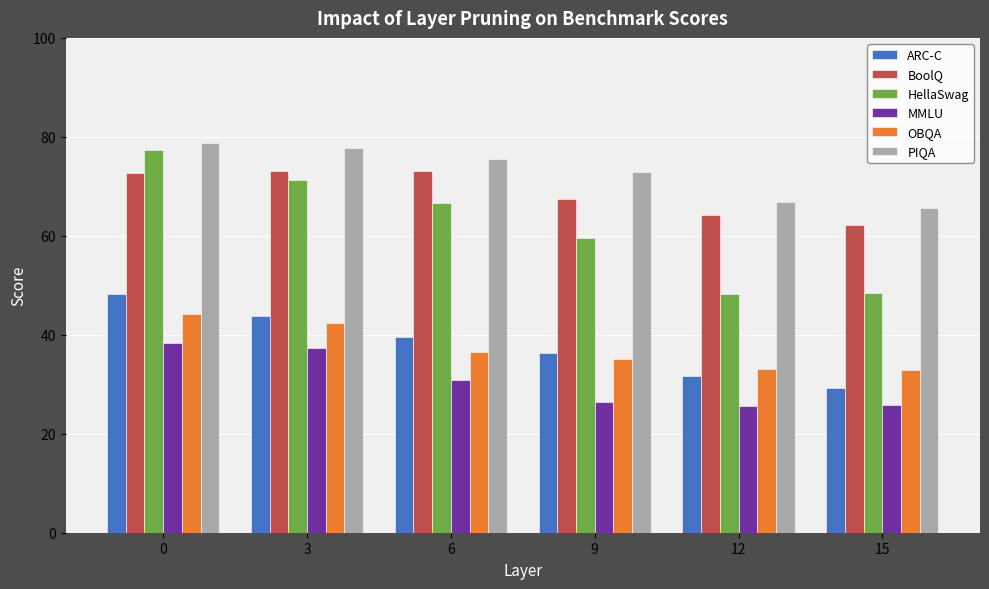

True or false: MMLU has a value of 38.3 at 0.

True